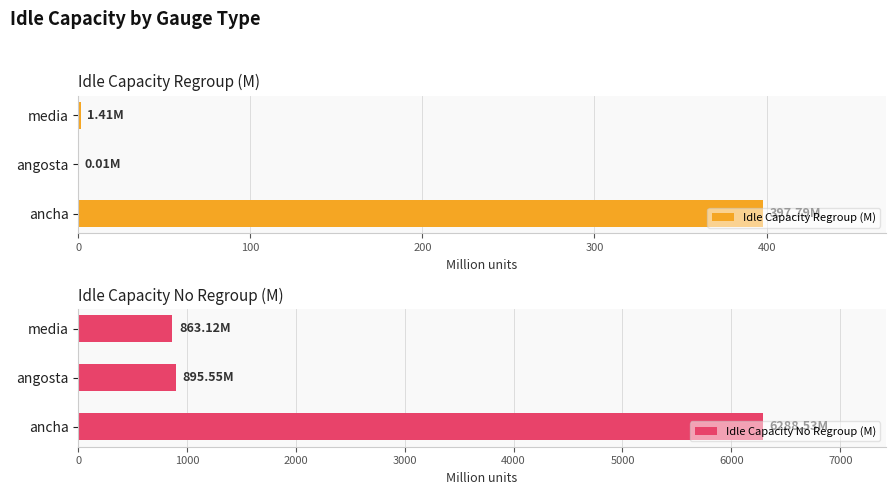

Rank the series by their maximum value, from highest to lowest.

Idle Capacity No Regroup (M), Idle Capacity Regroup (M)